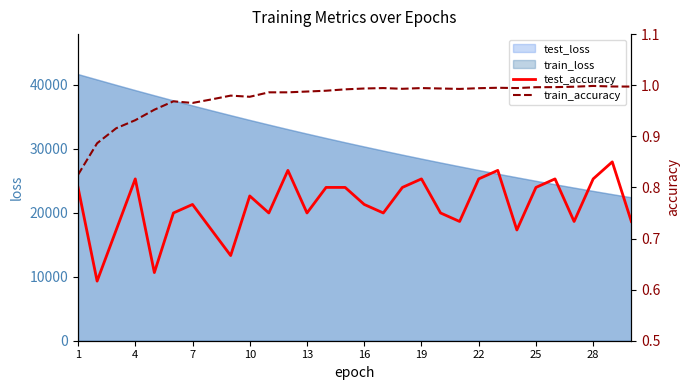

The value of train_loss at 16 is 50002.2. True or false?

False